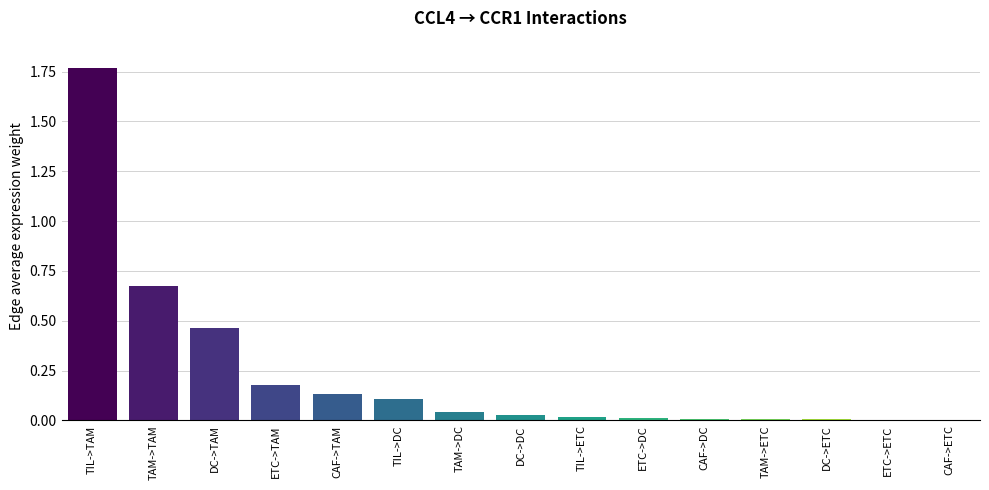

What is the sum of all values?

3.4